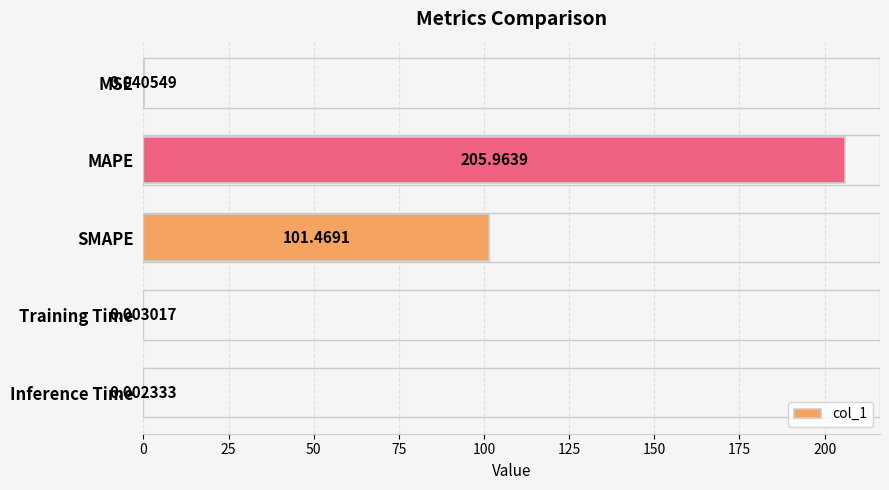

Between MSE and Inference Time, which is larger?

MSE